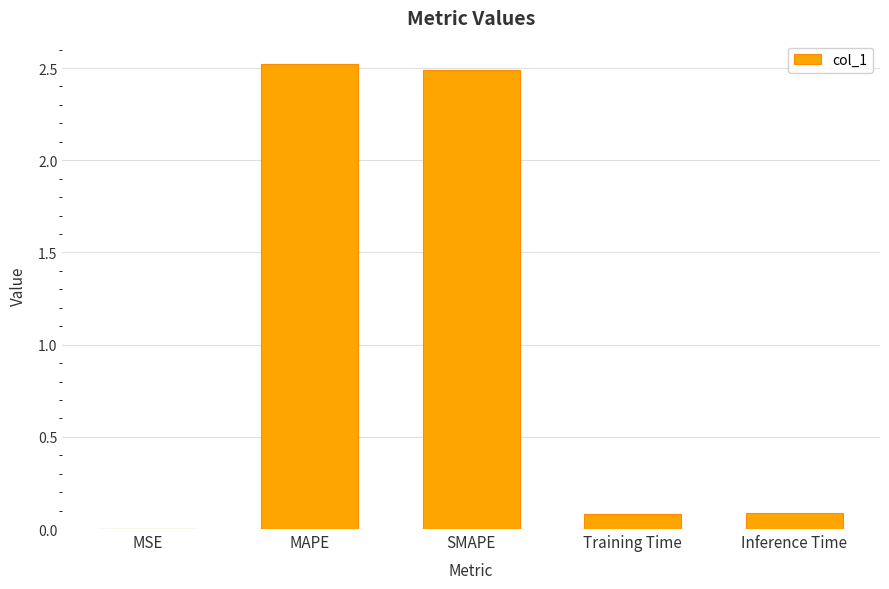

What is the sum of the values at SMAPE and MSE?

2.5